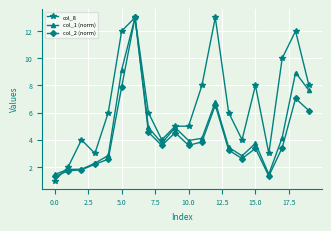

True or false: col_2 (norm) has more than 2 points higher than both neighbors.

True